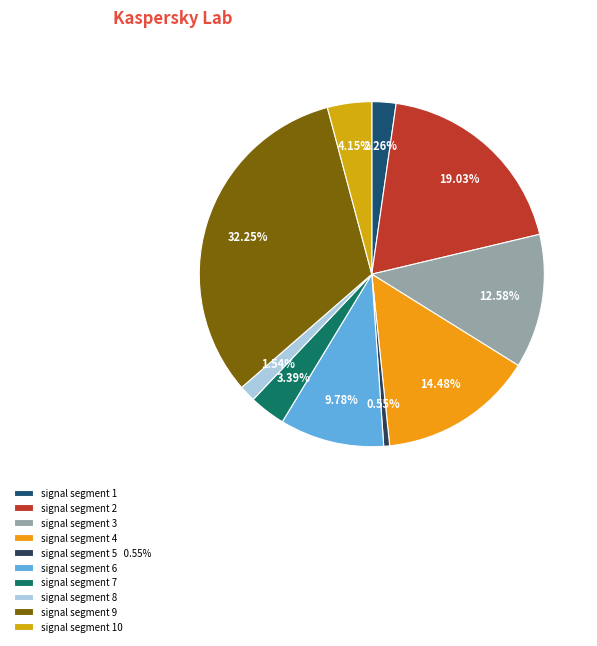

To the nearest percent, what is the difference between the signal segment 3 and signal segment 1 slice percentages?

10%